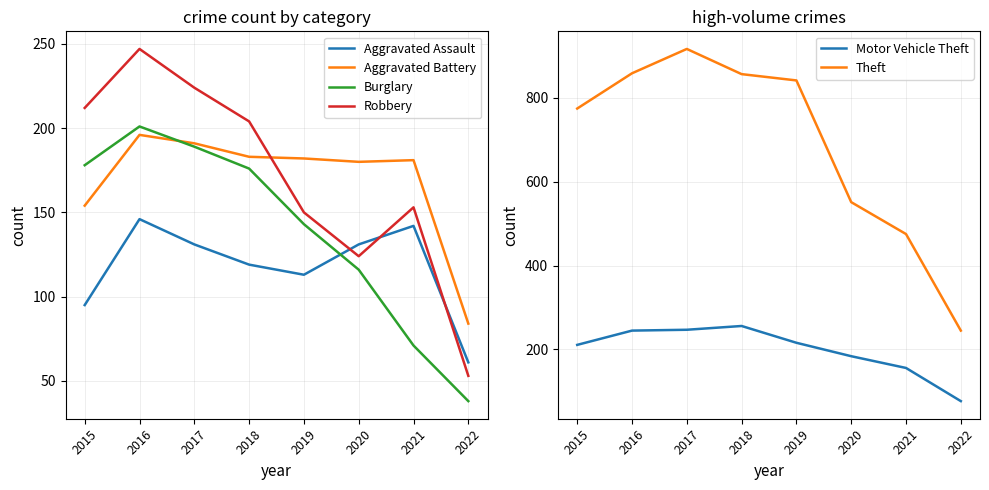

List the labels in order of Robbery value, smallest first.

2022, 2020, 2019, 2021, 2018, 2015, 2017, 2016